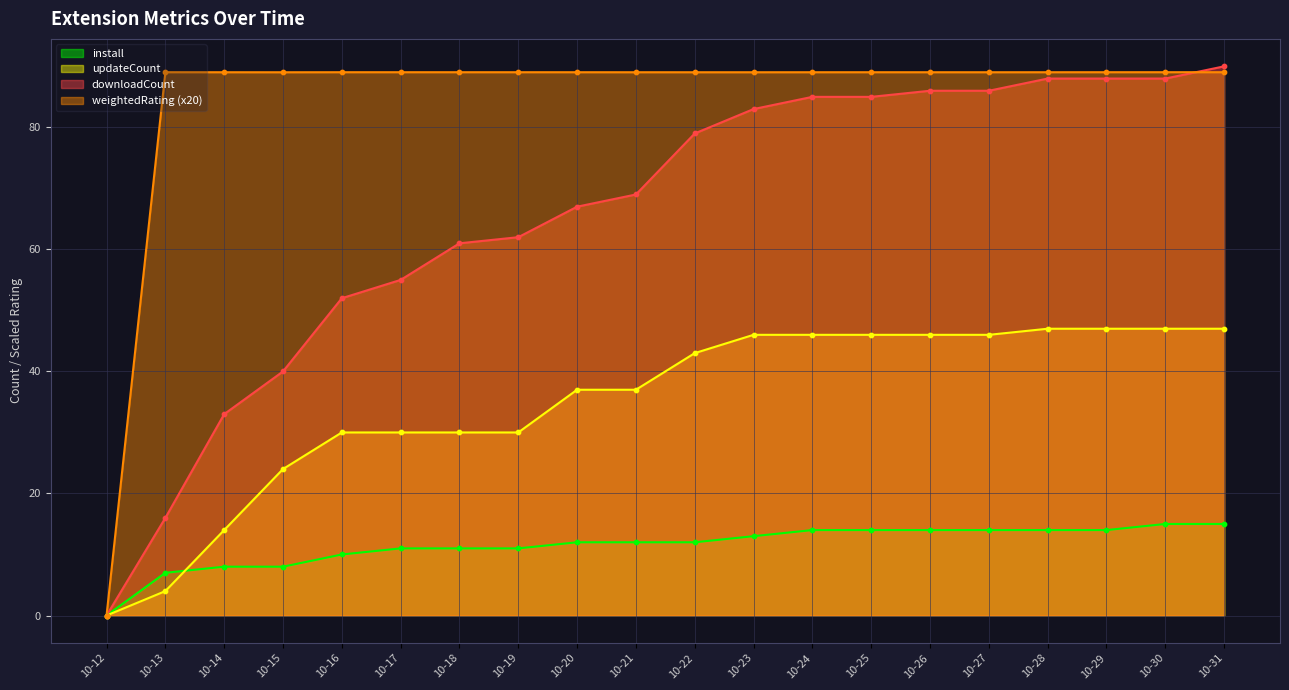

Which series contains the highest Y value?

downloadCount